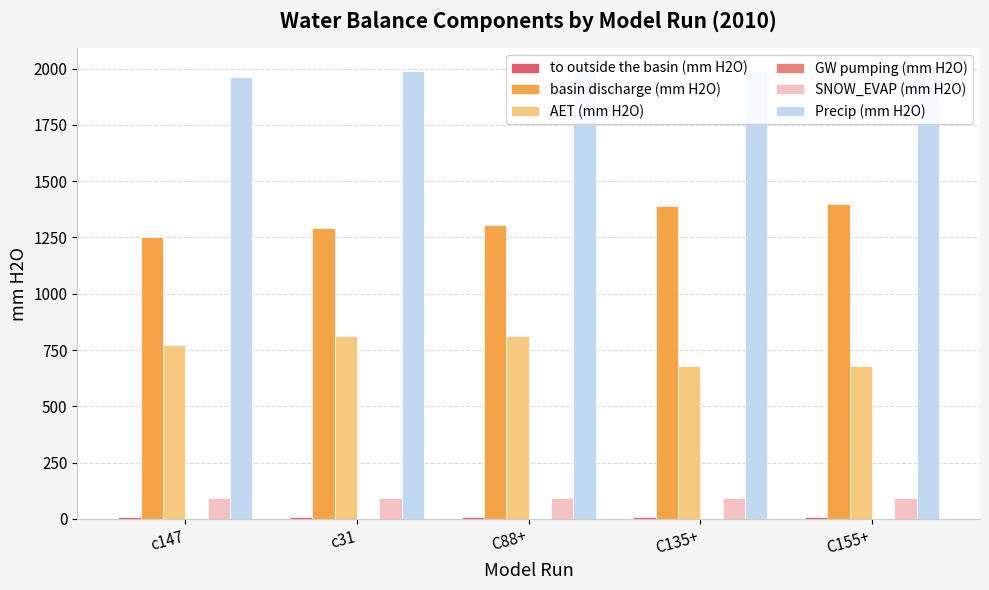

Is the value of basin discharge (mm H2O) at C155+ greater than the value of AET (mm H2O) at C135+?

Yes